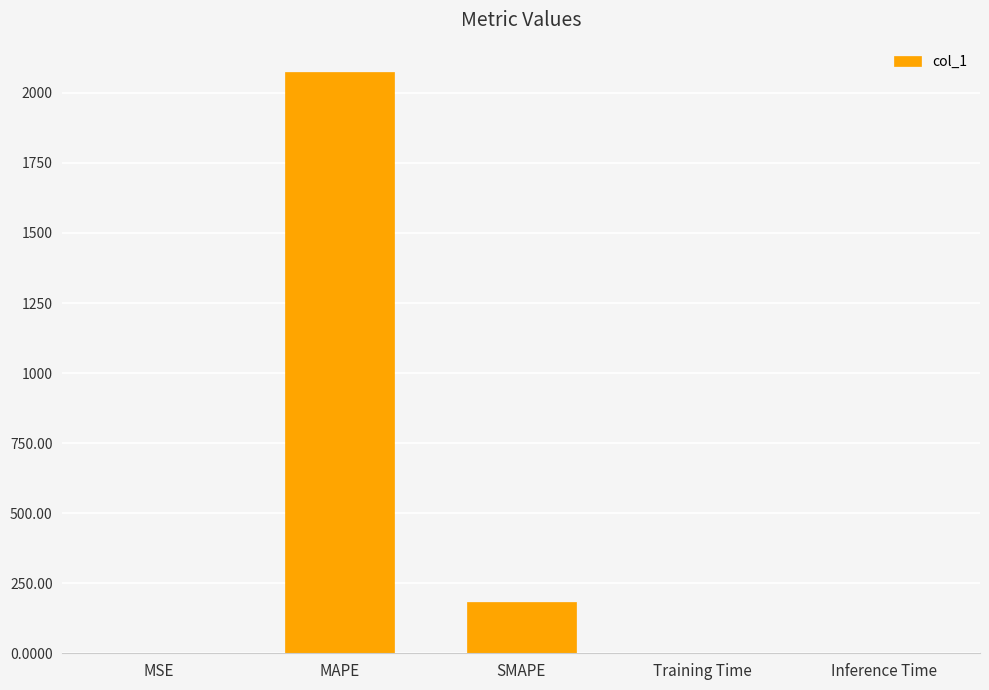

What is the sum of all values?

2257.9